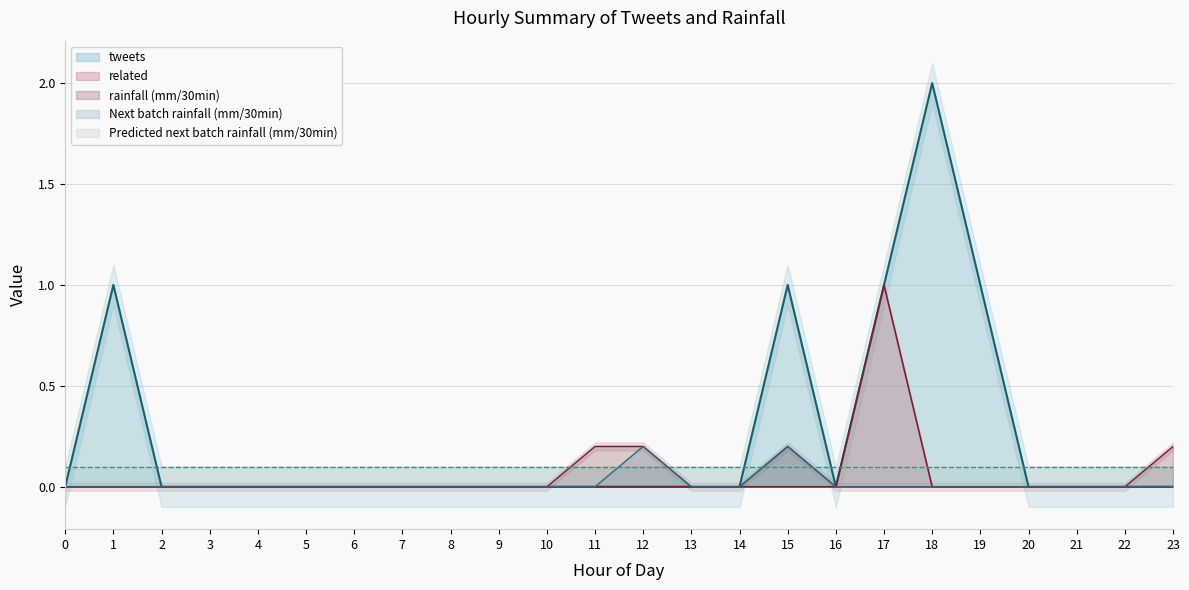

True or false: related and tweets intersect in this chart.

False